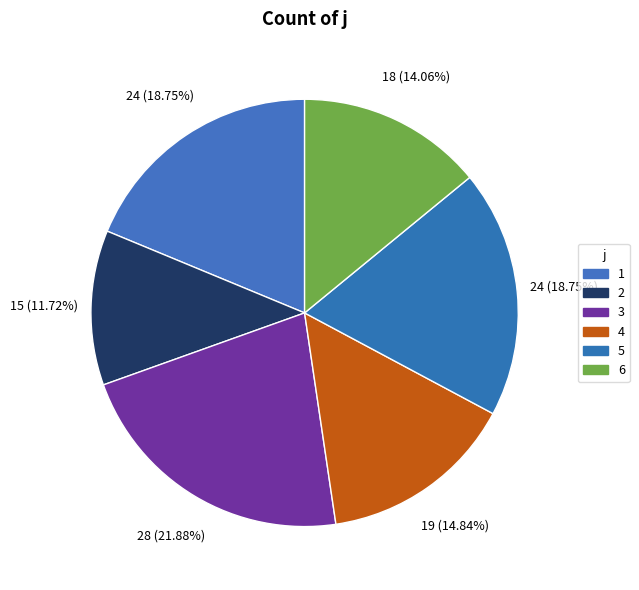

How many segments does this pie chart have?

6